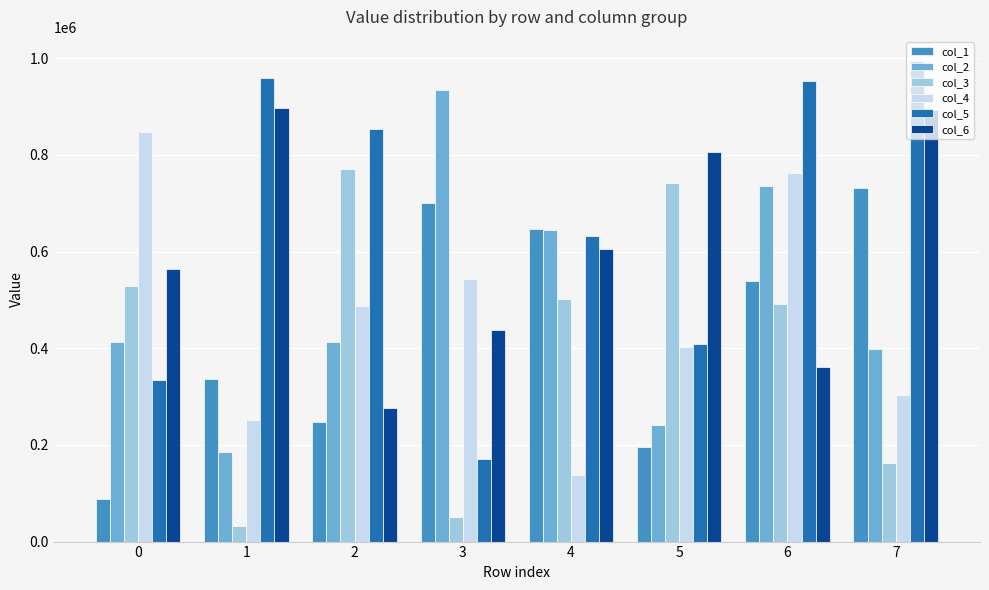

How many distinct data groups are displayed?

6